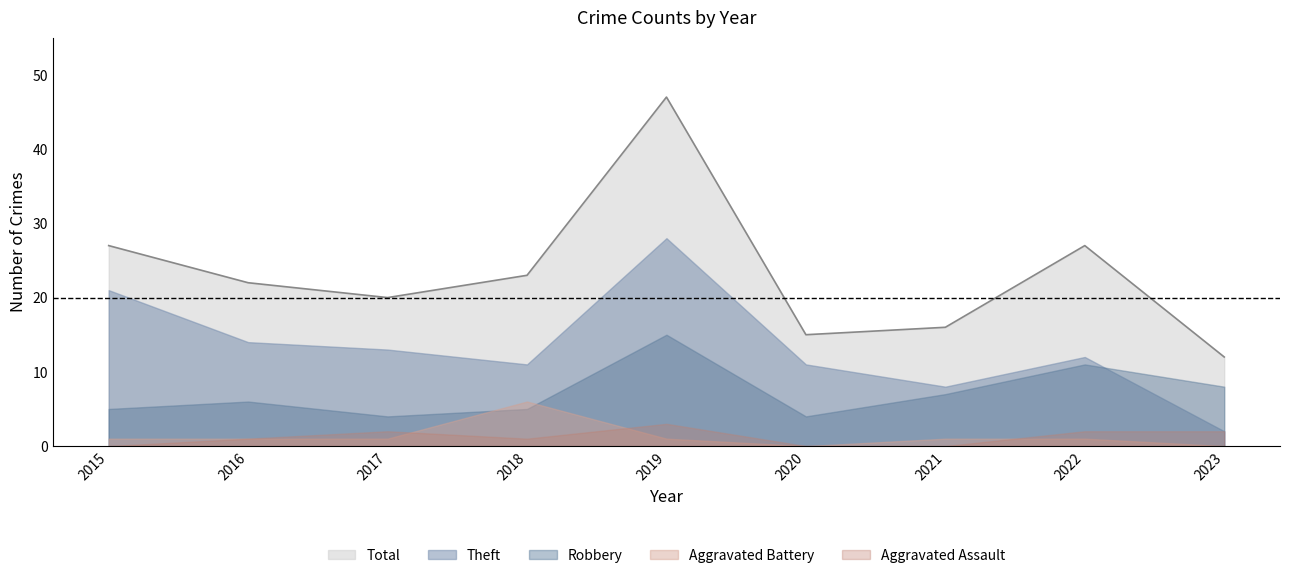

In Robbery, how many points are lower than both neighbors (excluding endpoints)?

2